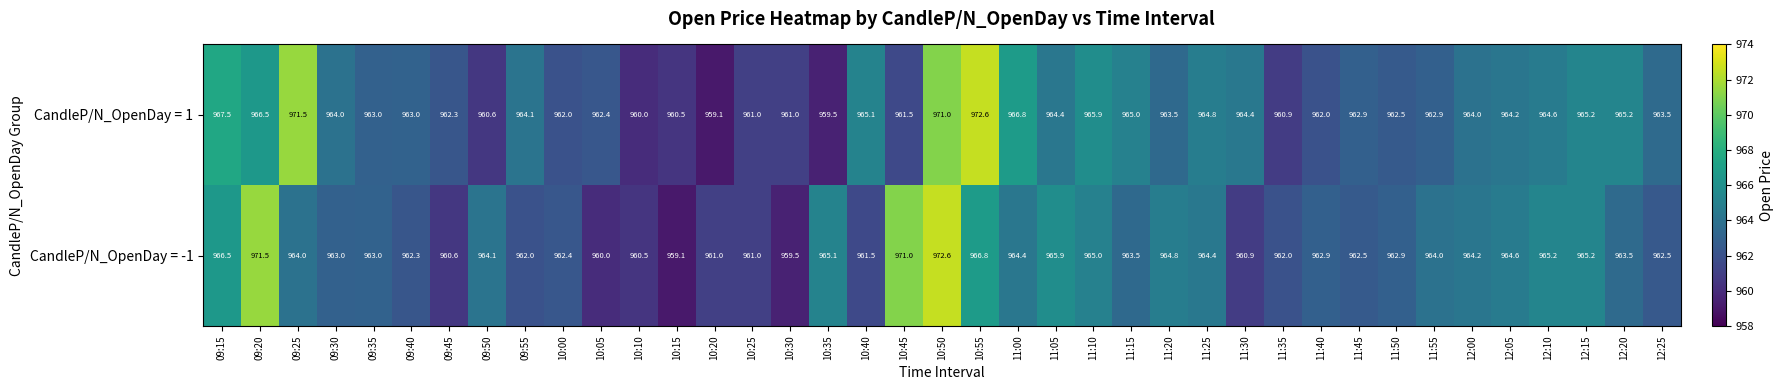

What is the difference between the CandleP/N_OpenDay = -1 values at 10:00 and 11:25?

2.0